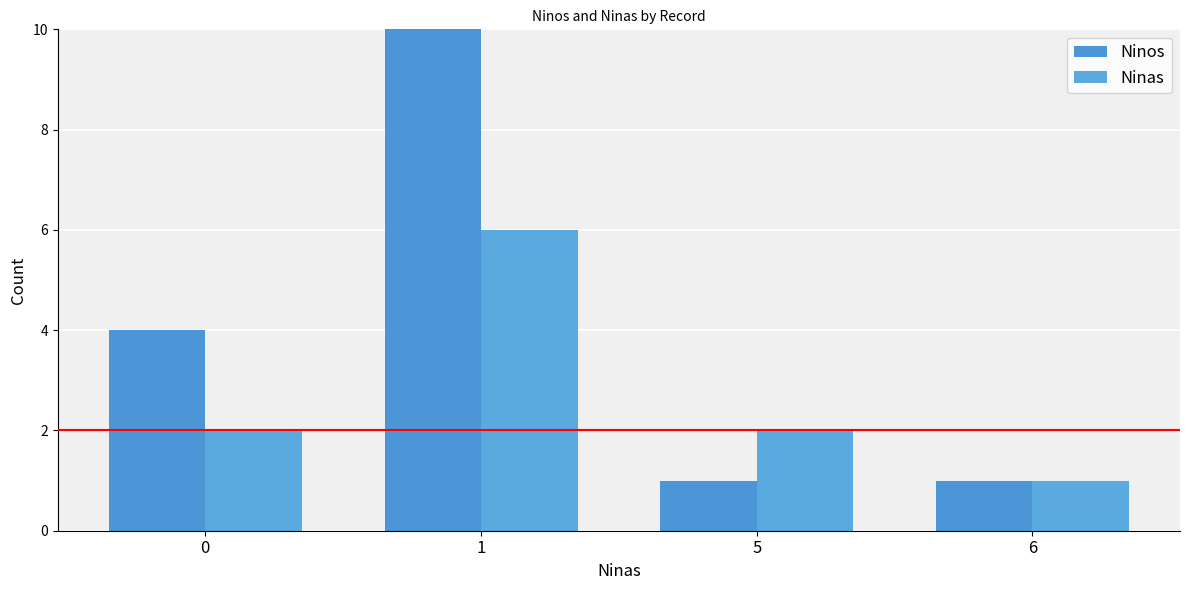

The Ninas series shows 1 at 6. True or false?

False